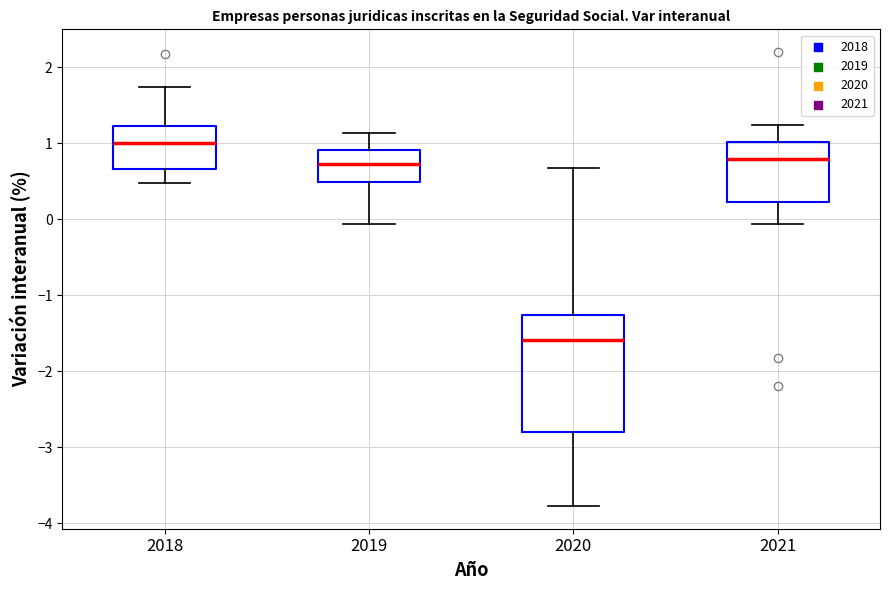

Reading left to right, read every box against the y-axis: the position of its median line, the range the box covers, and the ends of its whiskers. The values are not printed on the chart, so give them approximately, as read against the axis.

2018: median 1.0, box 0.7 to 1.2, whiskers 0.5 to 1.7
2019: median 0.7, box 0.5 to 0.9, whiskers -0.1 to 1.1
2020: median -1.6, box -2.8 to -1.3, whiskers -3.8 to 0.7
2021: median 0.8, box 0.2 to 1.0, whiskers -0.1 to 1.2